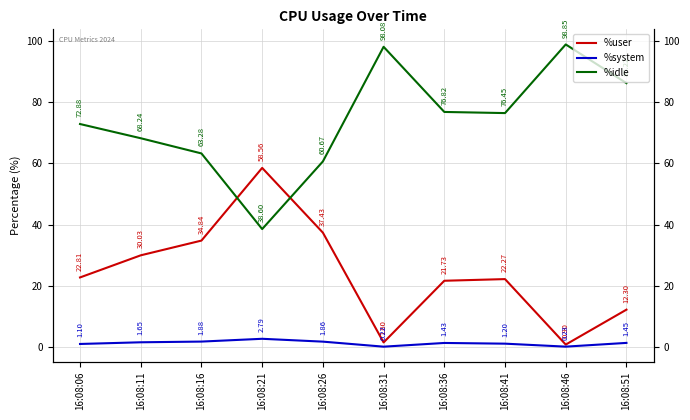

Which series has the largest total across all categories?

%idle